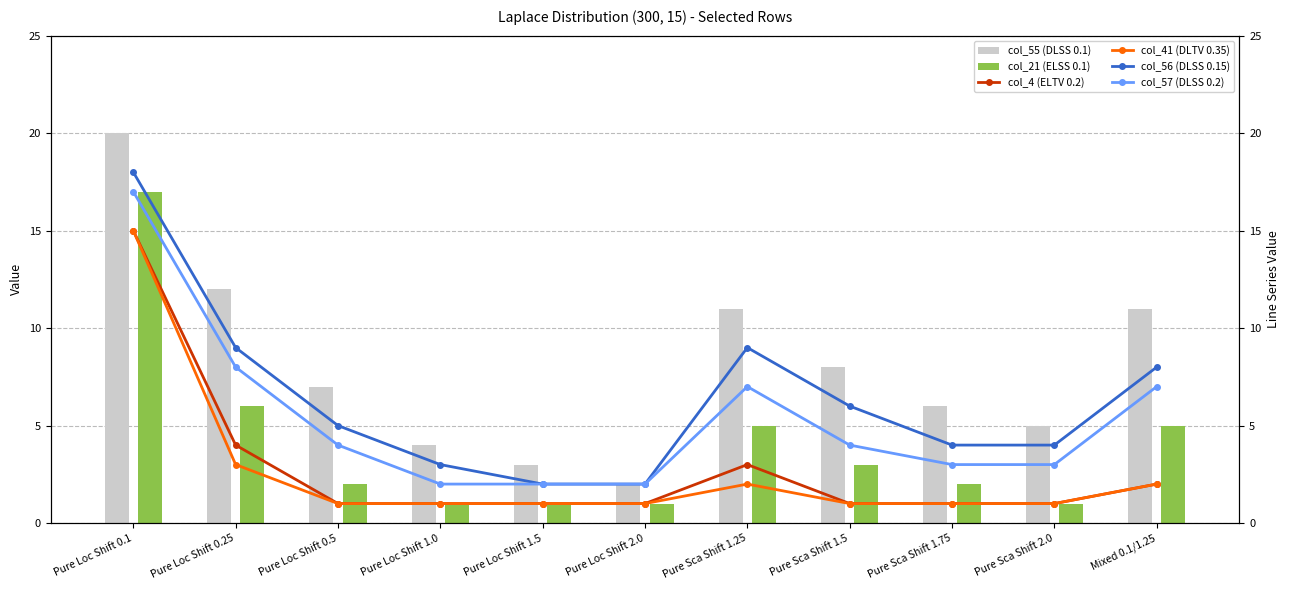

Reading left to right, extract all data points from this chart.

col_55 (DLSS 0.1): 20	12	7	4	3	2	11	8	6	5	11
col_21 (ELSS 0.1): 17	6	2	1	1	1	5	3	2	1	5
col_4 (ELTV 0.2): 15	4	1	1	1	1	3	1	1	1	2
col_41 (DLTV 0.35): 15	3	1	1	1	1	2	1	1	1	2
col_56 (DLSS 0.15): 18	9	5	3	2	2	9	6	4	4	8
col_57 (DLSS 0.2): 17	8	4	2	2	2	7	4	3	3	7